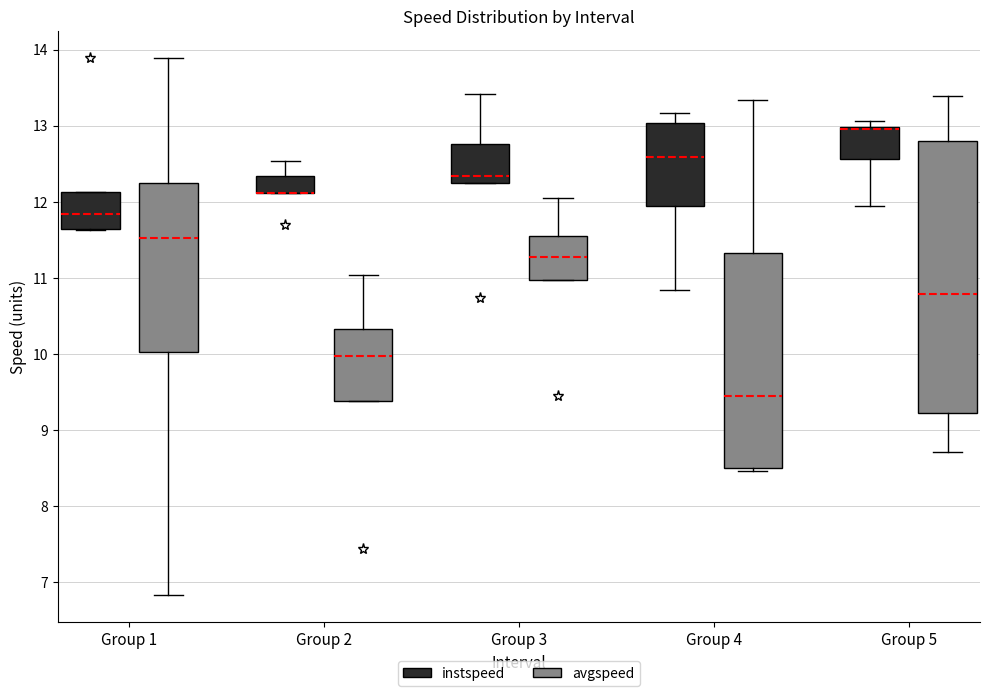

Where is the upper edge of the box for Group 2 (instspeed) on the y-axis? The values are not printed on the chart, so give them approximately, as read against the axis.

12.3